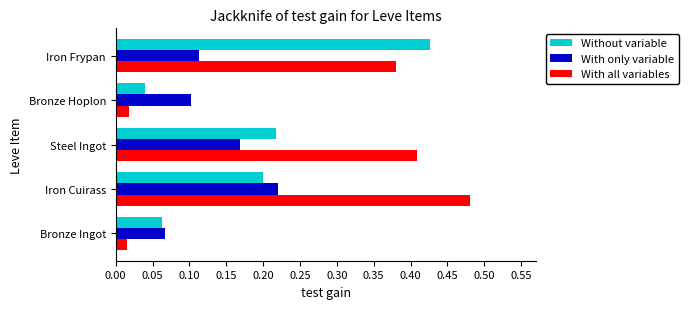

Rank the categories by With only variable value from lowest to highest.

Bronze Ingot, Bronze Hoplon, Iron Frypan, Steel Ingot, Iron Cuirass